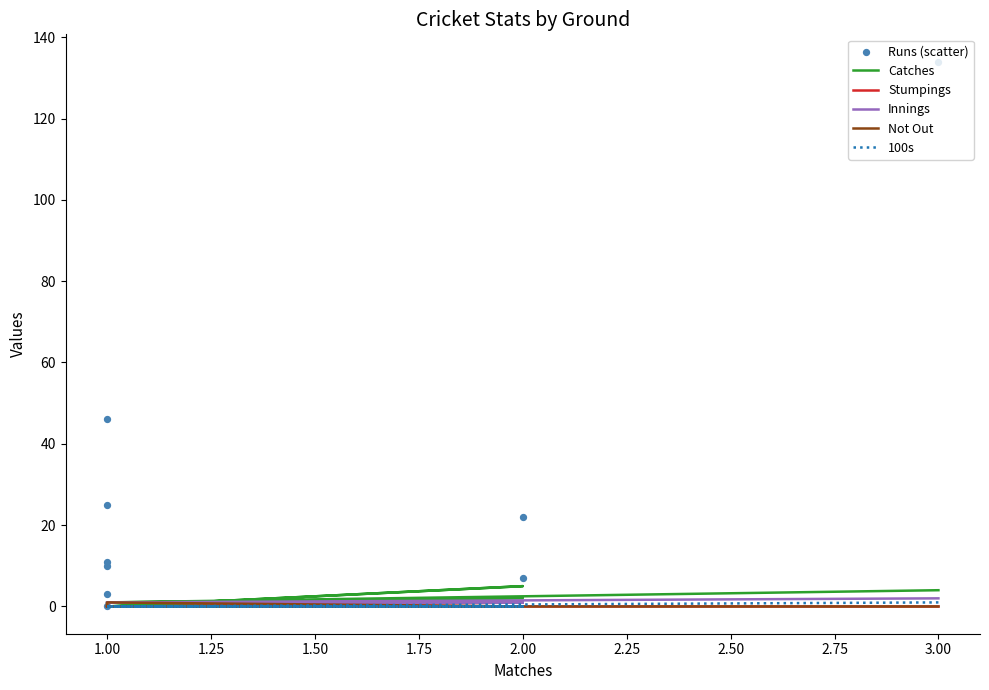

At how many categories does at least one series exceed 43?

2